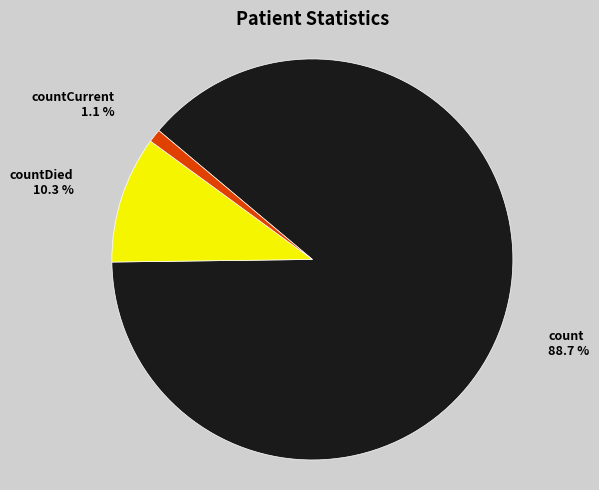

Is there a majority slice in this chart?

Yes